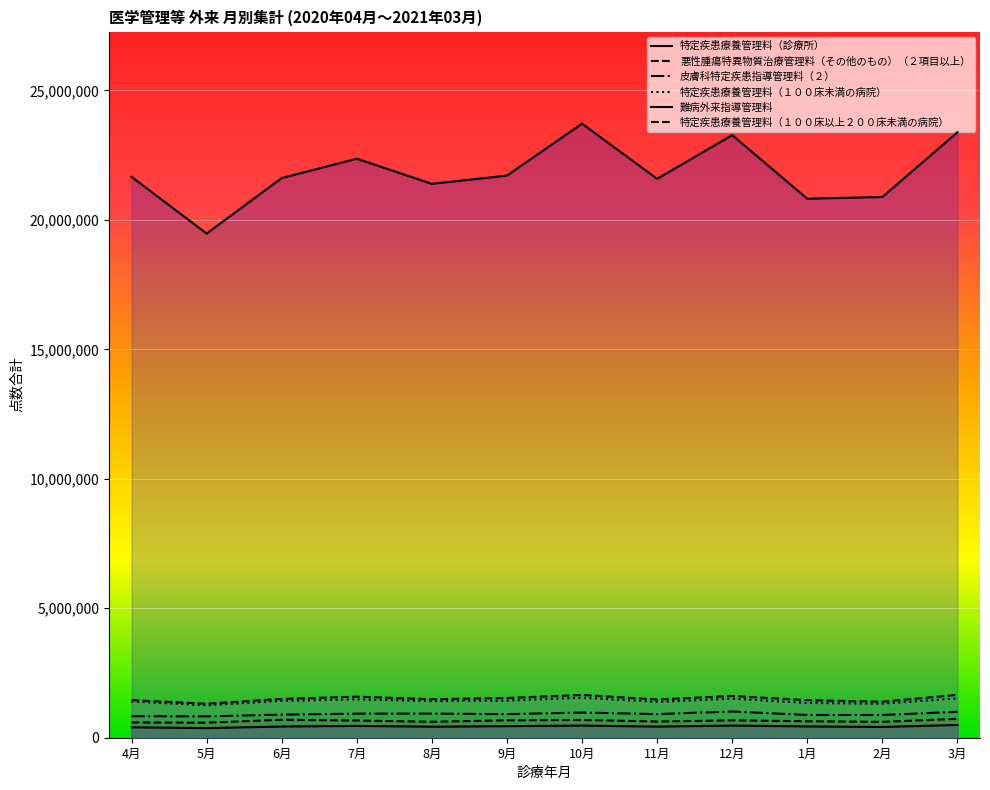

Reading left to right, list all the values displayed in this chart.

特定疾患療養管理料（診療所）: 4月=21662452	5月=19472075	6月=21616926	7月=22363540	8月=21393381	9月=21712033	10月=23717349	11月=21586801	12月=23273779	1月=20817280	2月=20885906	3月=23385819
悪性腫瘍特異物質治療管理料（その他のもの）（２項目以上）: 4月=589420	5月=581111	6月=694183	7月=665066	8月=615473	9月=672384	10月=686502	11月=626248	12月=671257	1月=637044	2月=612838	3月=730391
皮膚科特定疾患指導管理料（２）: 4月=831046	5月=823191	6月=892419	7月=930325	8月=931542	9月=911317	10月=972438	11月=912099	12月=1012396	1月=879193	2月=878346	3月=1001015
特定疾患療養管理料（１００床未満の病院）: 4月=1397732	5月=1255101	6月=1423920	7月=1481607	8月=1412825	9月=1434575	10月=1545733	11月=1385352	12月=1510544	1月=1340873	2月=1317397	3月=1518374
難病外来指導管理料: 4月=400859	5月=371184	6月=432086	7月=455239	8月=425219	9月=446046	10月=468042	11月=428597	12月=468602	1月=435478	2月=415640	3月=491966
特定疾患療養管理料（１００床以上２００床未満の病院）: 4月=1451849	5月=1312315	6月=1498569	7月=1586074	8月=1486060	9月=1534424	10月=1650857	11月=1475104	12月=1612172	1月=1449456	2月=1390664	3月=1653994